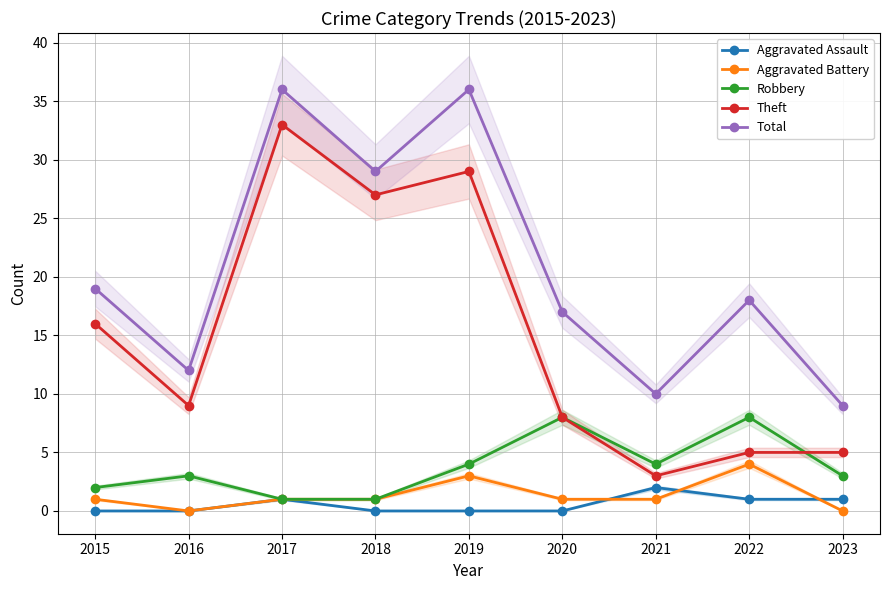

Count the number of categories in the chart.

9